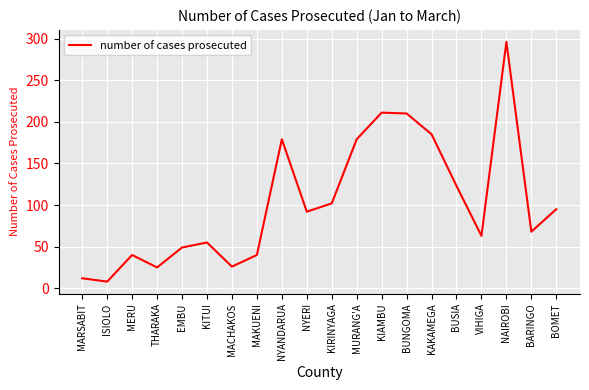

What is the difference between the values at VIHIGA and KAKAMEGA?

122